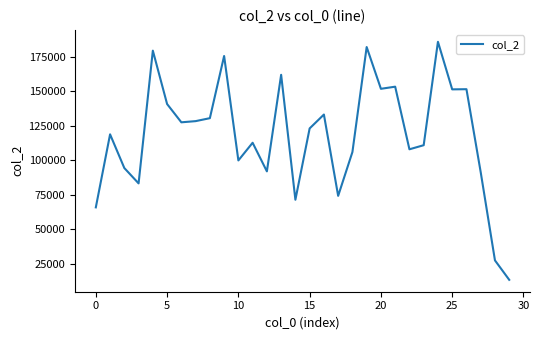

How many distinct data groups are displayed?

1